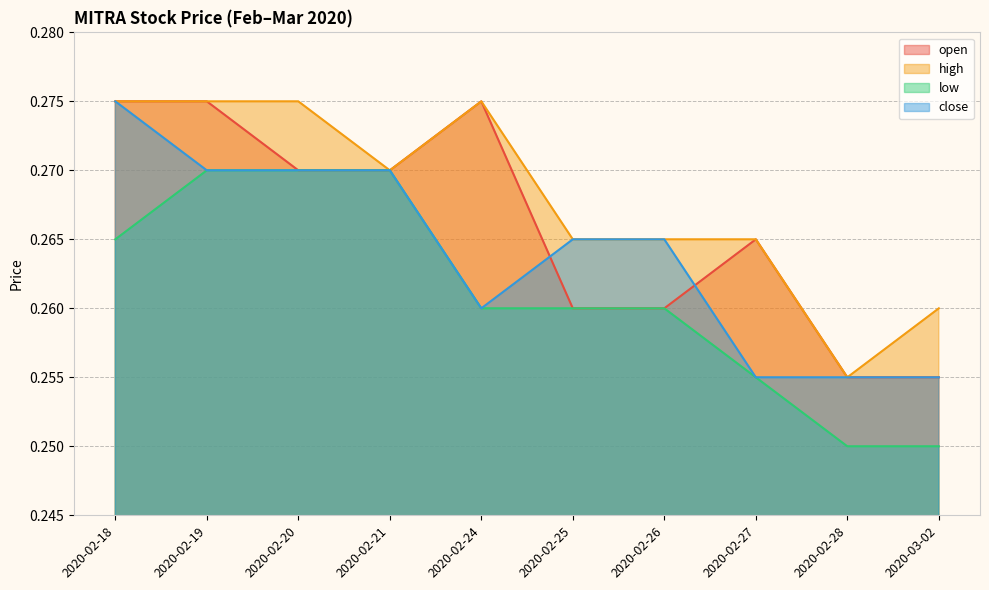

Reading left to right, list all the values displayed in this chart.

open: 0.3	0.3	0.3	0.3	0.3	0.3	0.3	0.3	0.3	0.3
high: 0.3	0.3	0.3	0.3	0.3	0.3	0.3	0.3	0.3	0.3
low: 0.3	0.3	0.3	0.3	0.3	0.3	0.3	0.3	0.2	0.2
close: 0.3	0.3	0.3	0.3	0.3	0.3	0.3	0.3	0.3	0.3